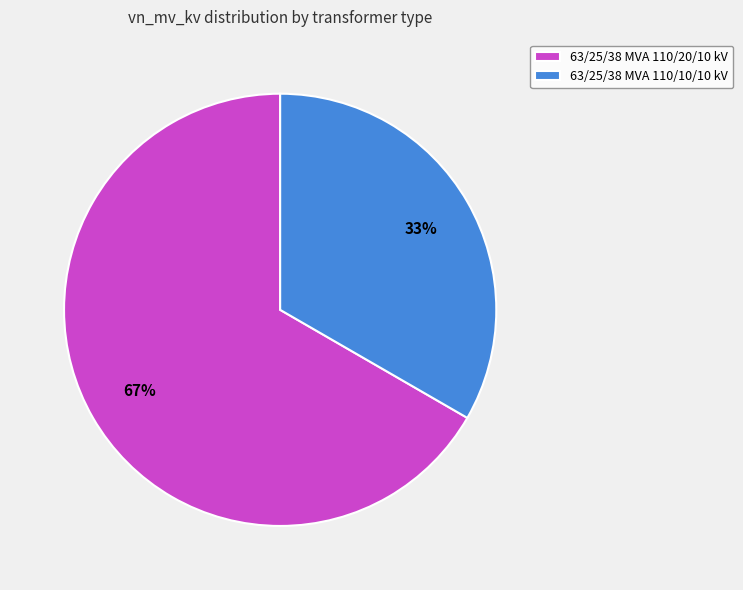

How many segments does this pie chart have?

2